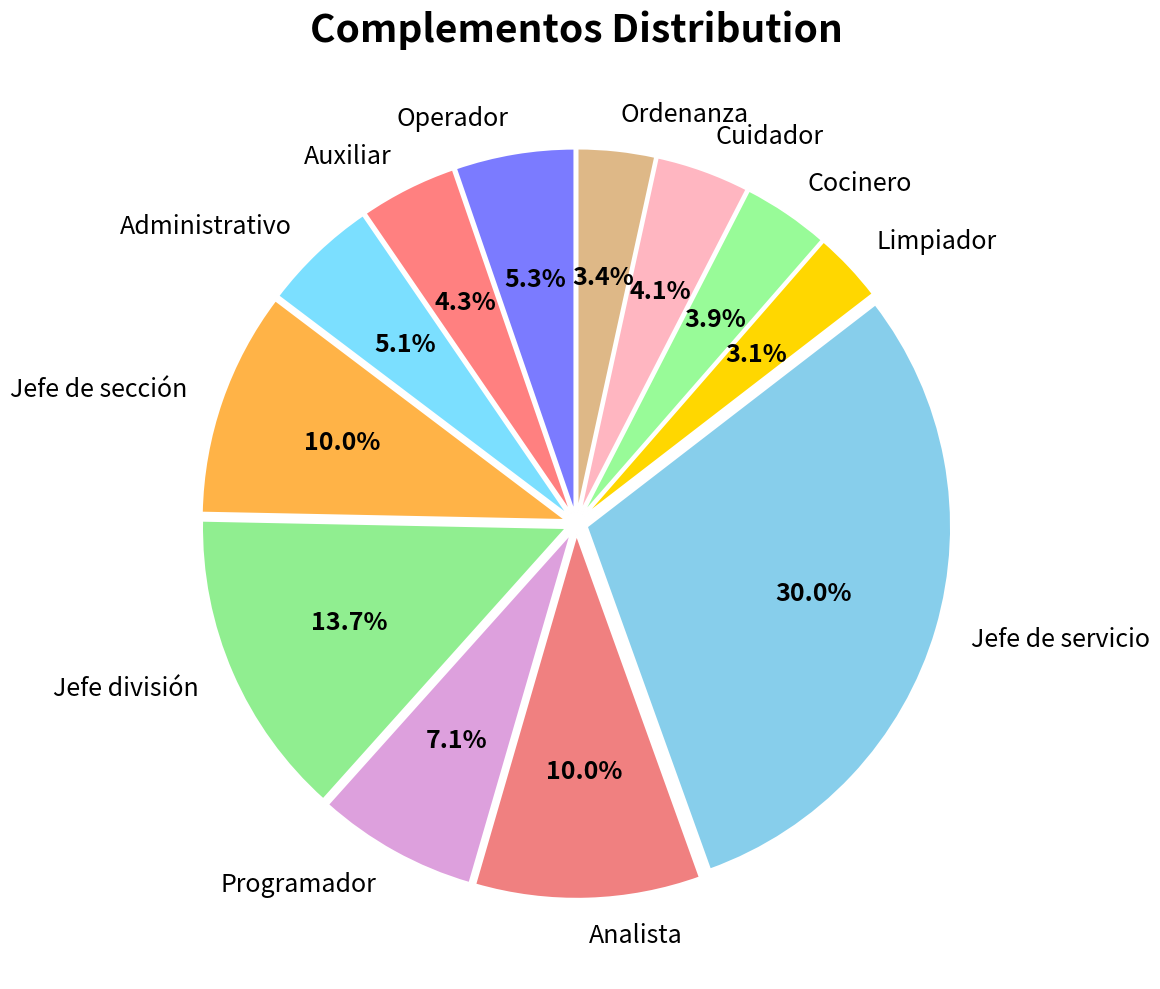

How many segments does this pie chart have?

12